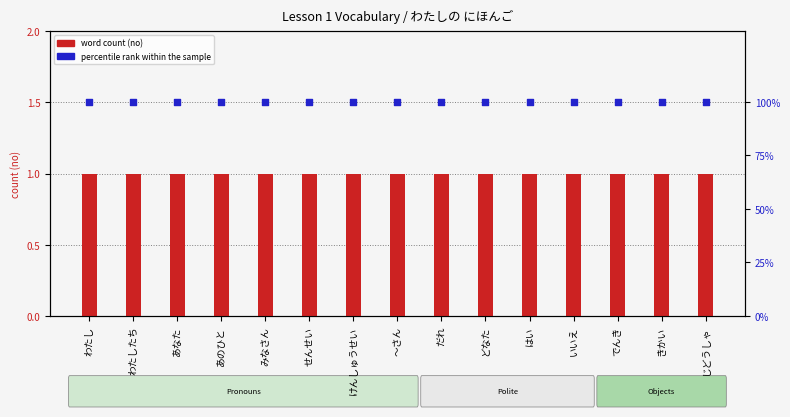

At which category is the sum across all series the highest?

わたし